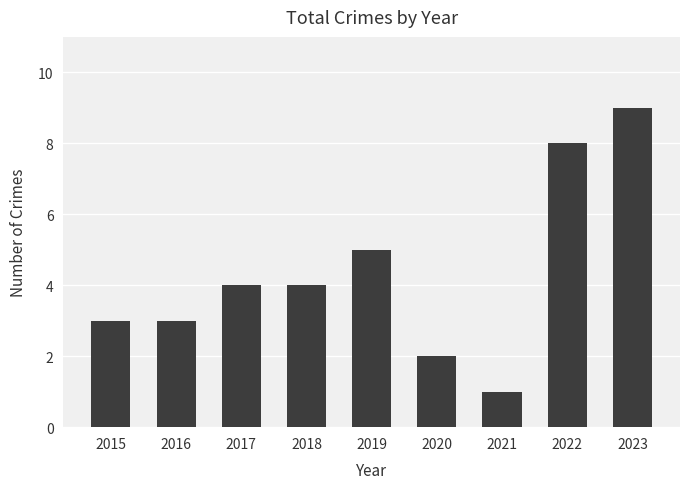

Between 2023 and 2022, which is larger?

2023